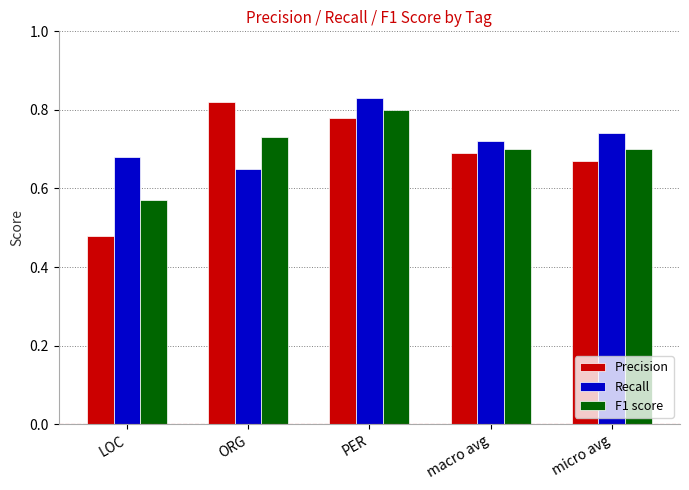

Which series changed the most between ORG and PER?

Recall